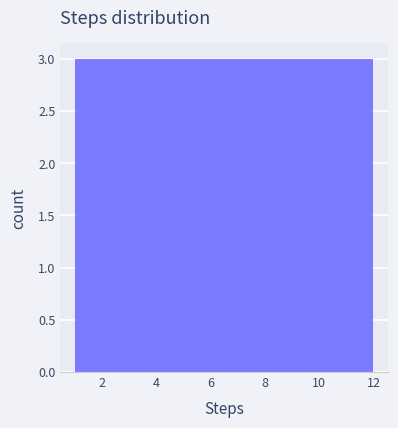

Reading left to right, list every bar in this chart as the range it spans on the x-axis followed by its height. Neither the bar edges nor the heights are printed on the chart, so give them approximately, as read against the axes.

1.0 to 2.0: 3
2.0 to 2.8: 3
2.8 to 3.8: 3
3.8 to 4.6: 3
4.6 to 5.6: 3
5.6 to 6.6: 3
6.6 to 7.4: 3
7.4 to 8.4: 3
8.4 to 9.2: 3
9.2 to 10.2: 3
10.2 to 11.0: 3
11.0 to 12.0: 3